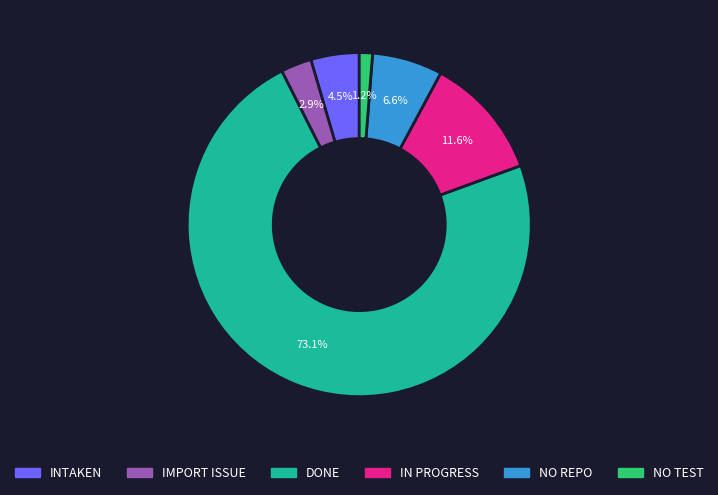

How many slices are in this pie chart?

6